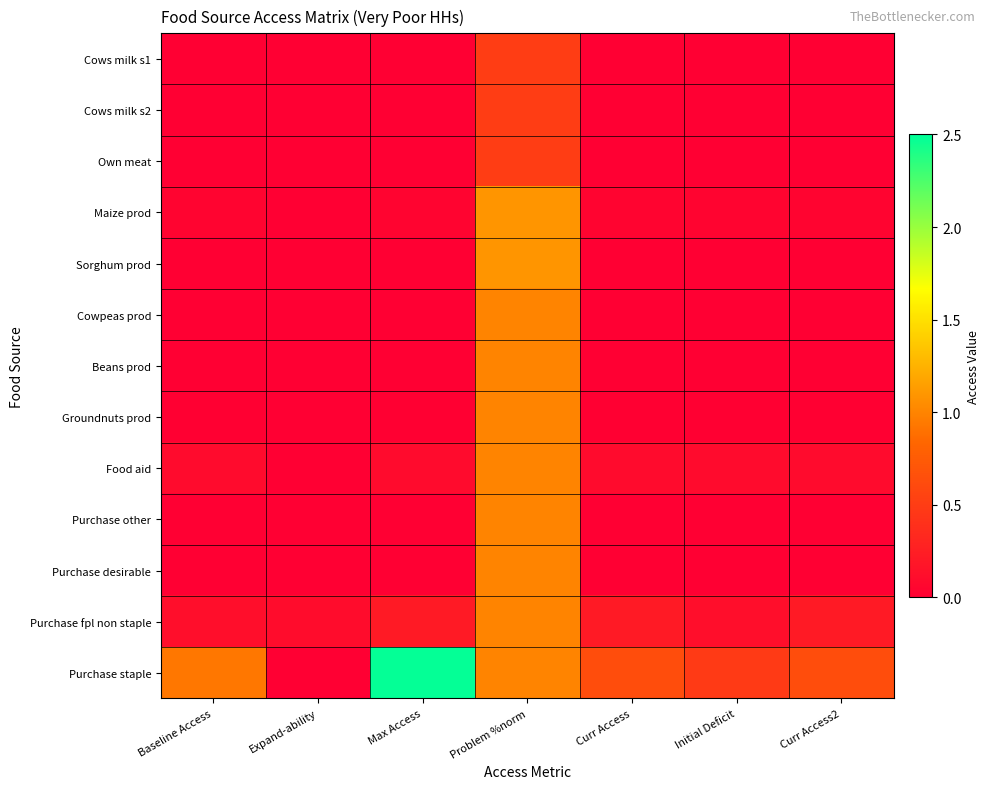

How many series are shown in this chart?

13